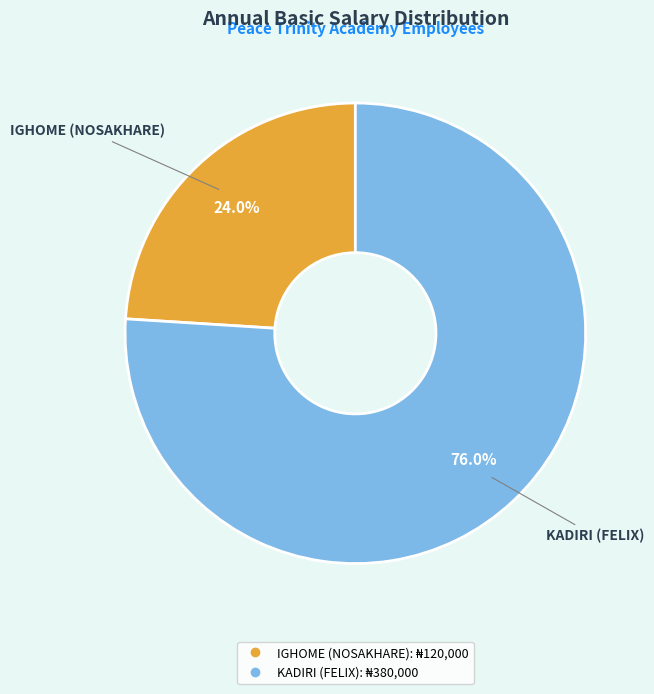

What percentage do KADIRI (FELIX) and IGHOME (NOSAKHARE) together represent?

100.0%